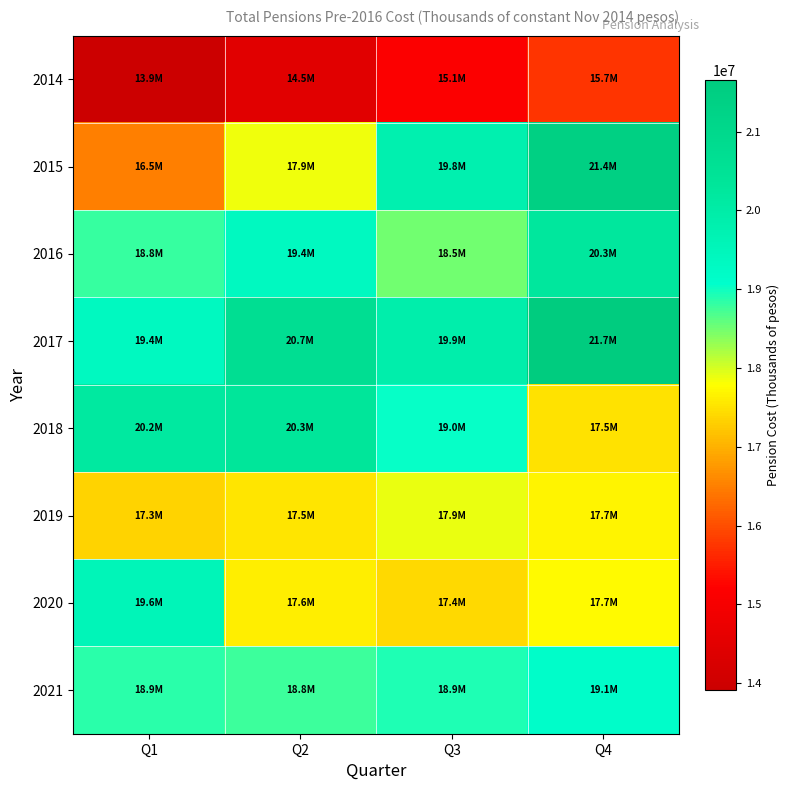

At which category is the sum across all series the highest?

Q4